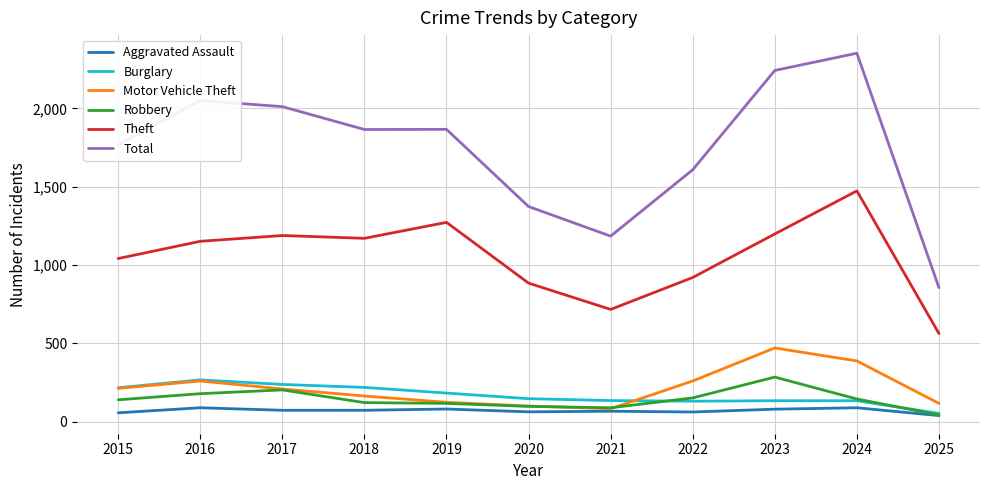

True or false: Theft has a value of 2026 at 2019.

False